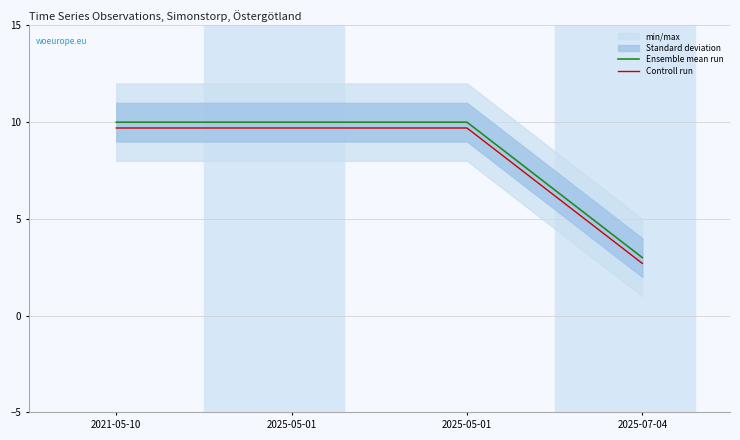

Reading left to right, transcribe all the data shown in this chart.

Ensemble mean run: 2021-05-10=10.0	2025-05-01=10.0	2025-05-01=10.0	2025-07-04=3.0
Controll run: 2021-05-10=9.7	2025-05-01=9.7	2025-05-01=9.7	2025-07-04=2.7